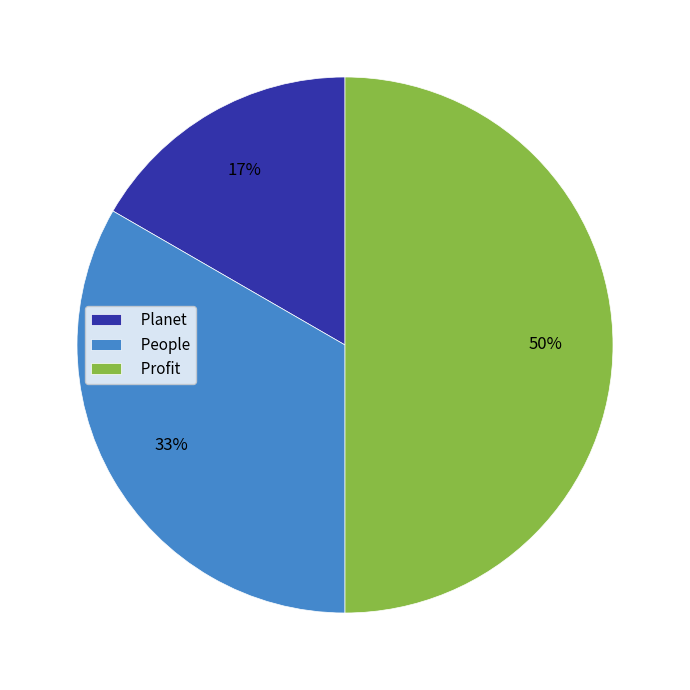

How many segments does this pie chart have?

3